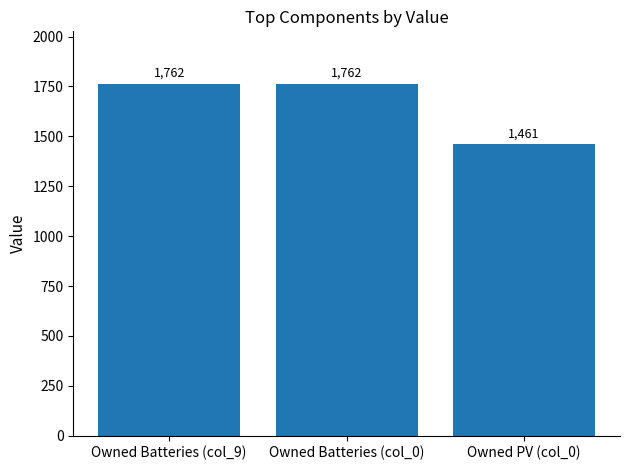

What is the approximate value at Owned PV (col_0), to the nearest 10?

1460